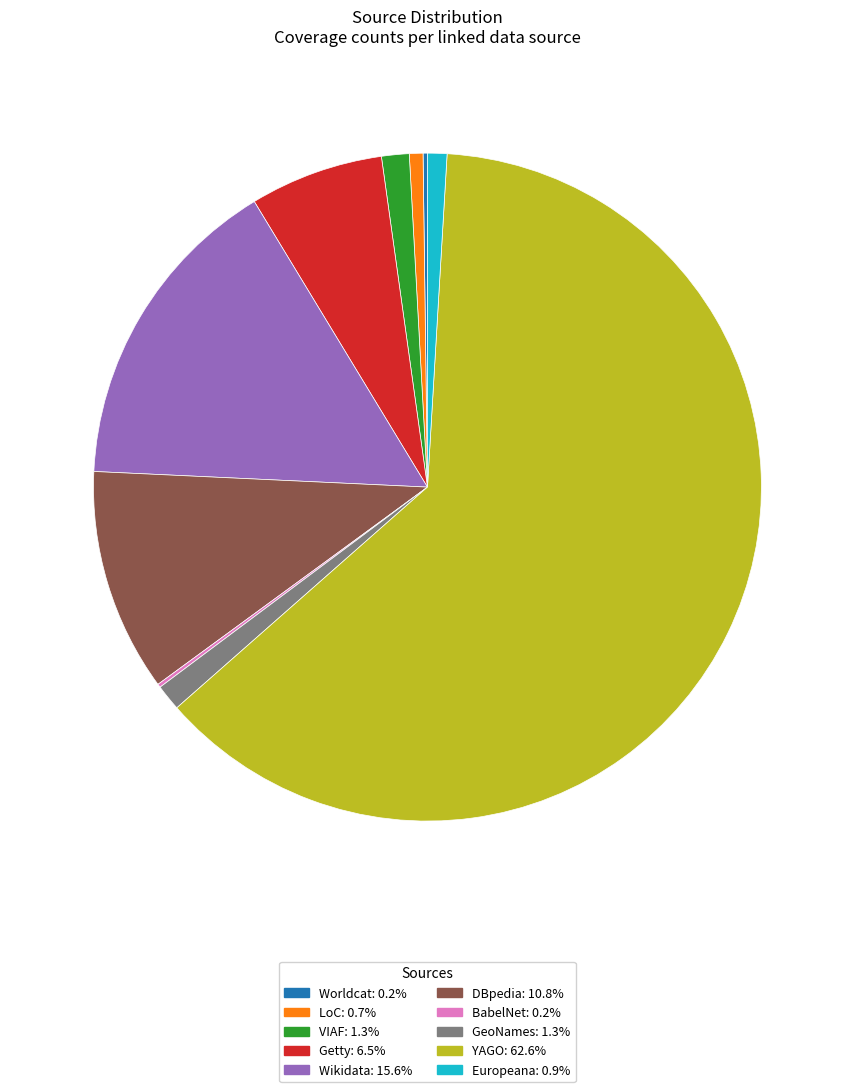

What is the ratio of the value at YAGO to the value at Wikidata?

4.0